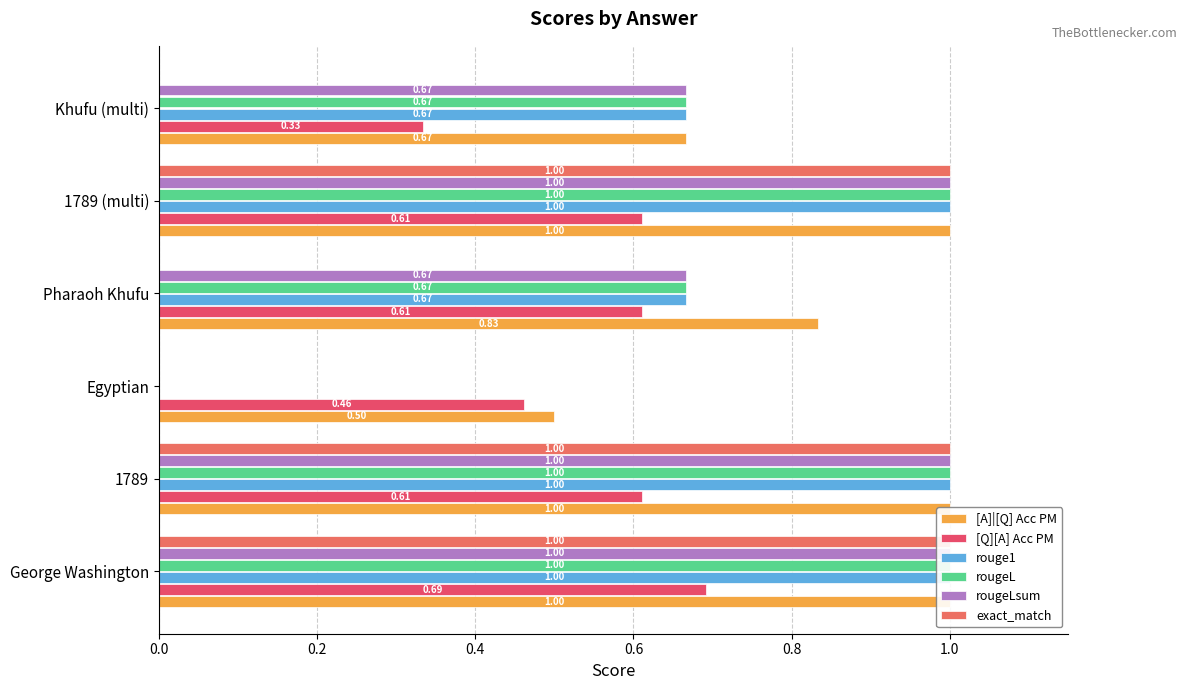

Rank the series at 1789 from lowest to highest value.

[Q][A] Acc PM, [A]|[Q] Acc PM, rouge1, rougeL, rougeLsum, exact_match